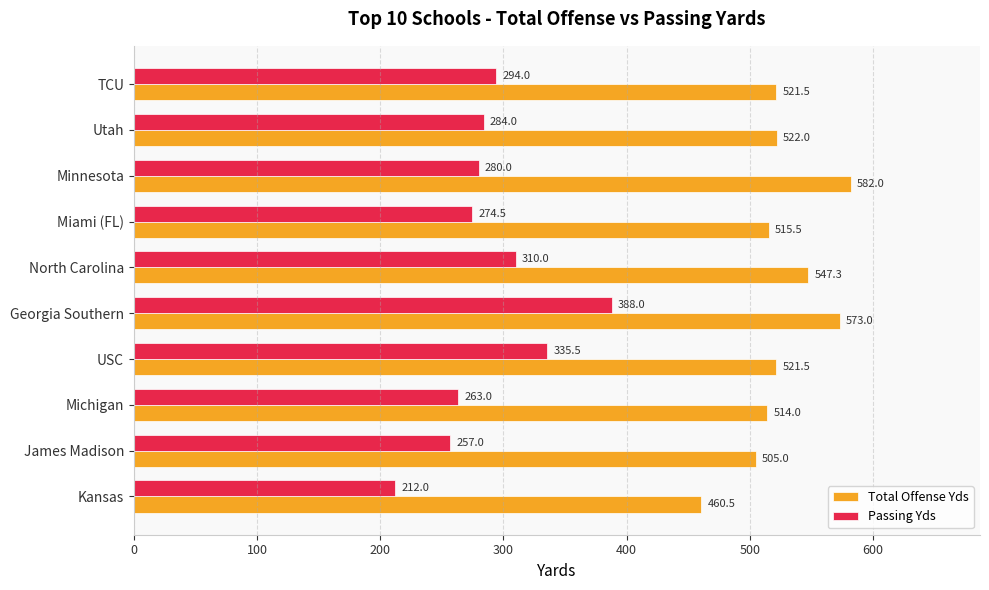

At which category is the sum across all series the highest?

Georgia Southern